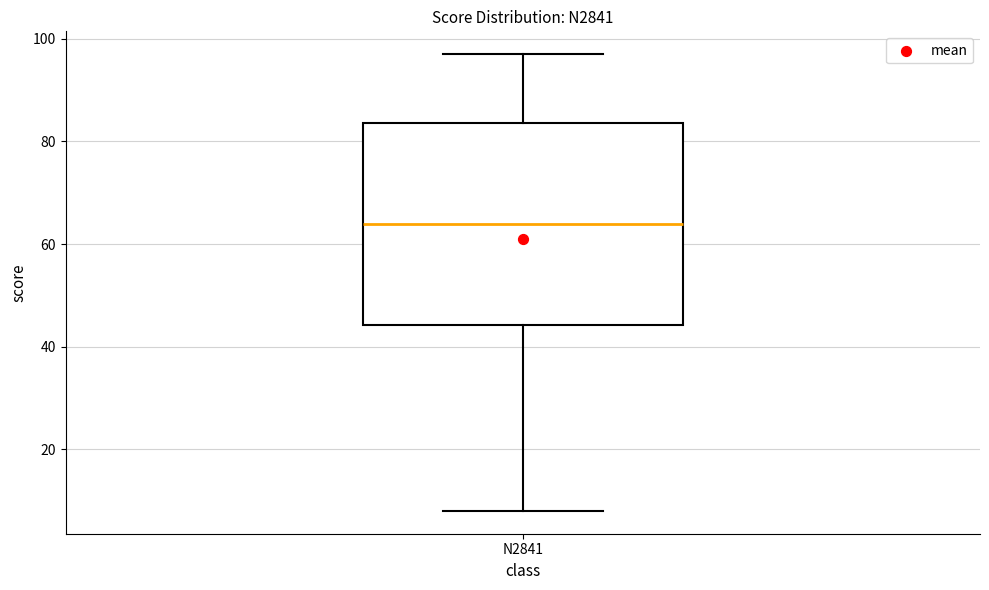

Read this box plot against the y-axis: the position of the median line, the range covered by the box, and the ends of both whiskers. The values are not printed on the chart, so give them approximately, as read against the axis.

median 64, box 44 to 84, whiskers 8 to 98